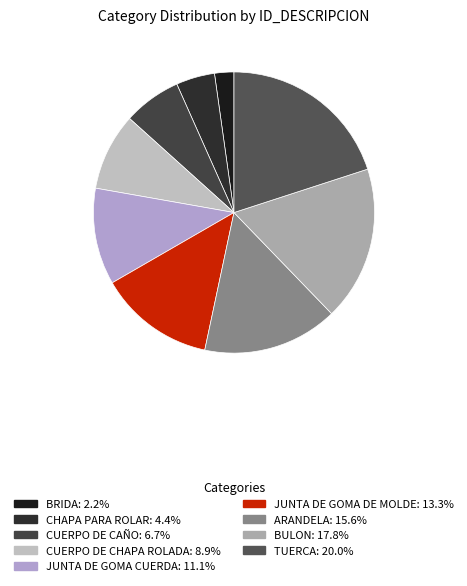

Combined, what portion of the pie is JUNTA DE GOMA DE MOLDE and CHAPA PARA ROLAR?

17.8%